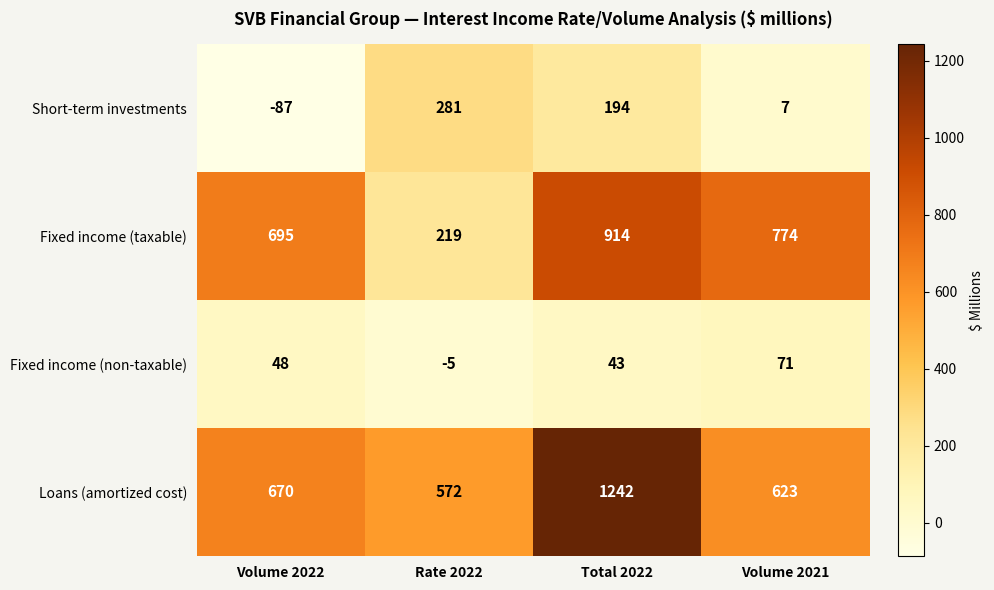

Which series changed the most between Rate 2022 and Volume 2021?

Fixed income (taxable)